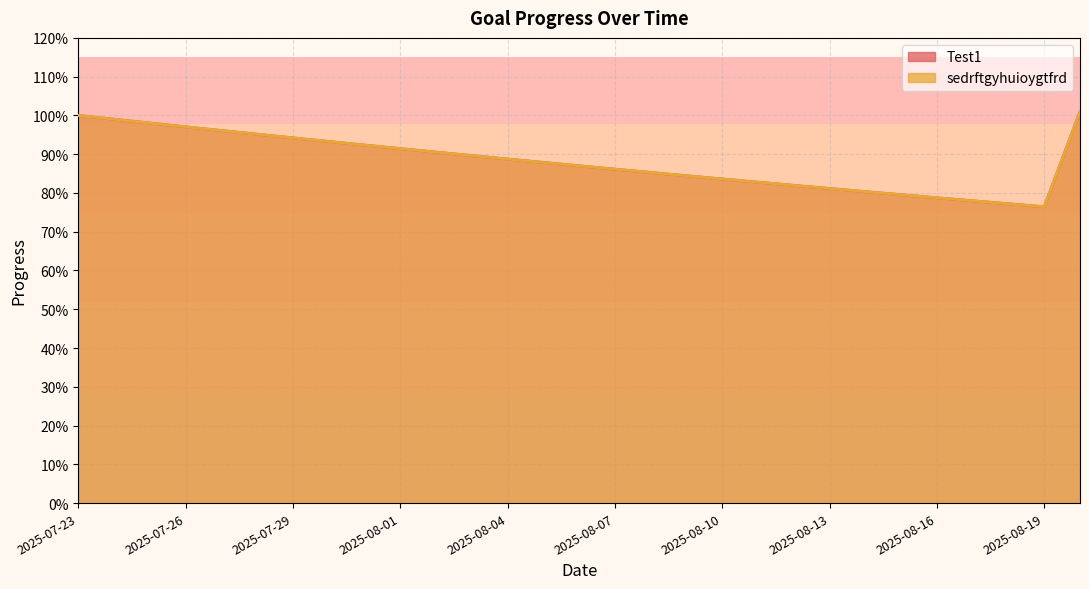

At which category is the sum across all series the highest?

2025-08-20